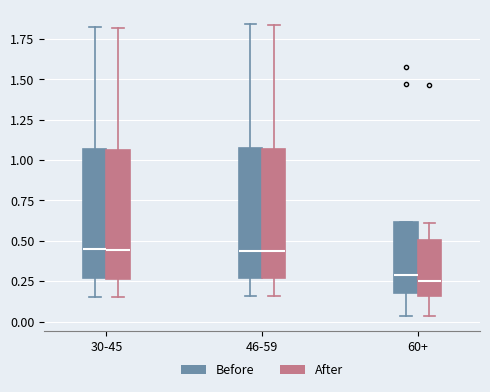

Reading left to right, transcribe this box plot: for each box, give where its median line is, the range the box spans, and where its two whiskers end, as read against the y-axis. The values are not printed on the chart, so give them approximately, as read against the axis.

30-45 (Before): median 0.45, box 0.25 to 1.05, whiskers 0.15 to 1.80
30-45 (After): median 0.45, box 0.25 to 1.05, whiskers 0.15 to 1.80
46-59 (Before): median 0.45, box 0.25 to 1.10, whiskers 0.15 to 1.85
46-59 (After): median 0.45, box 0.25 to 1.05, whiskers 0.15 to 1.85
60+ (Before): median 0.30, box 0.15 to 0.60, whiskers 0.05 to 0.60
60+ (After): median 0.25, box 0.15 to 0.50, whiskers 0.05 to 0.60